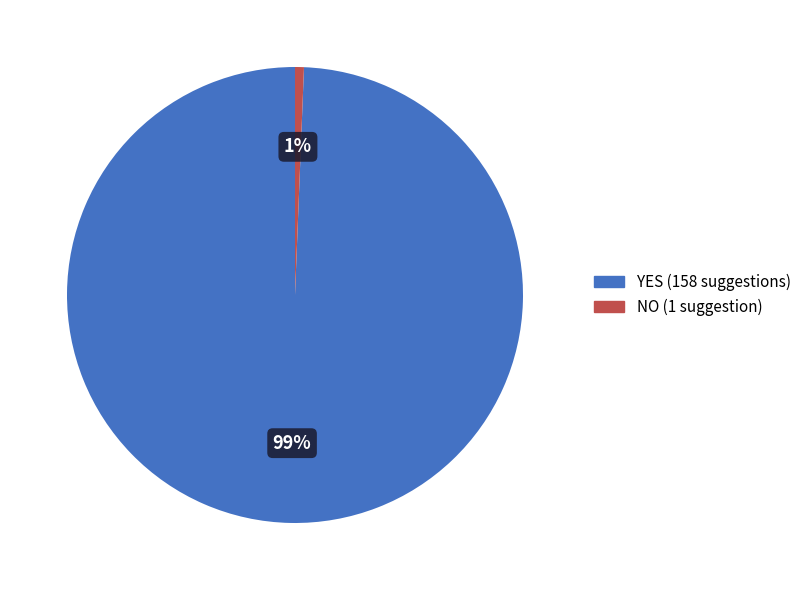

Rank the categories by value from highest to lowest.

YES, NO